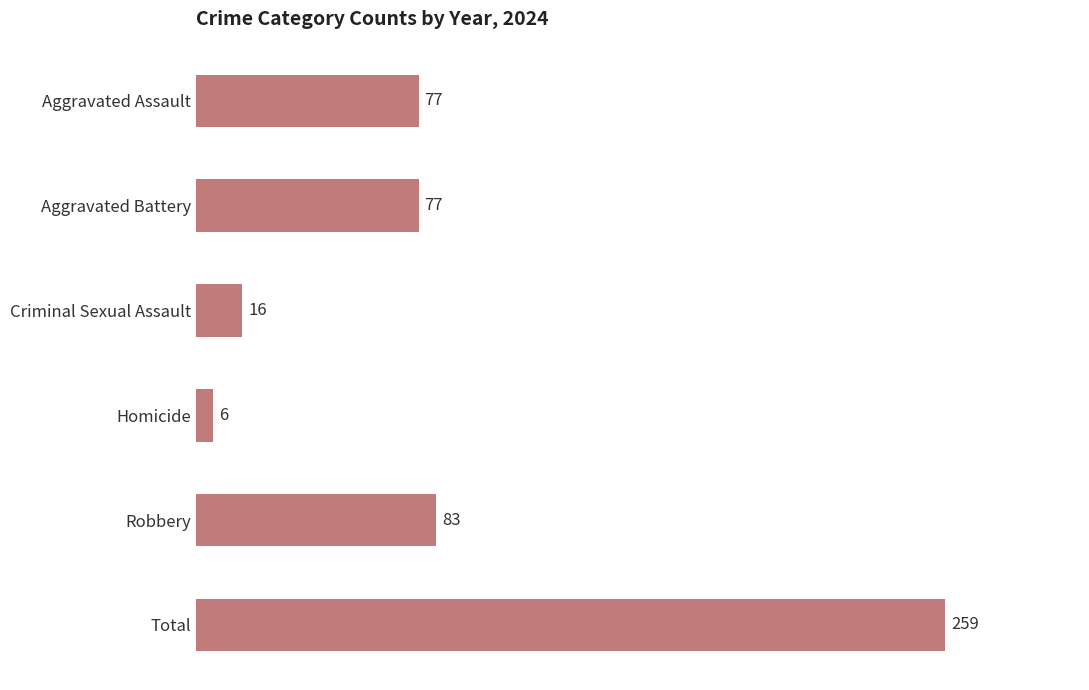

What is the difference between the maximum and second lowest values?

243